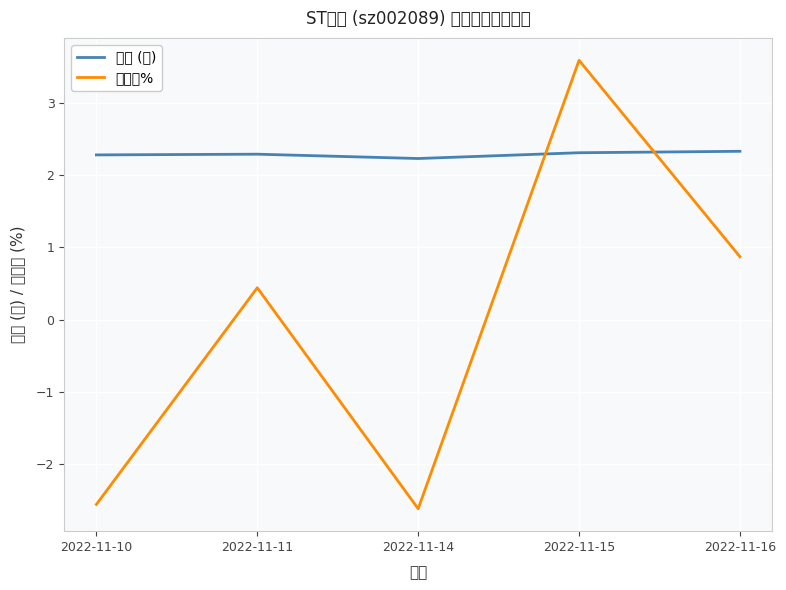

What is the lowest value of the 涨跌幅% series?

-2.6